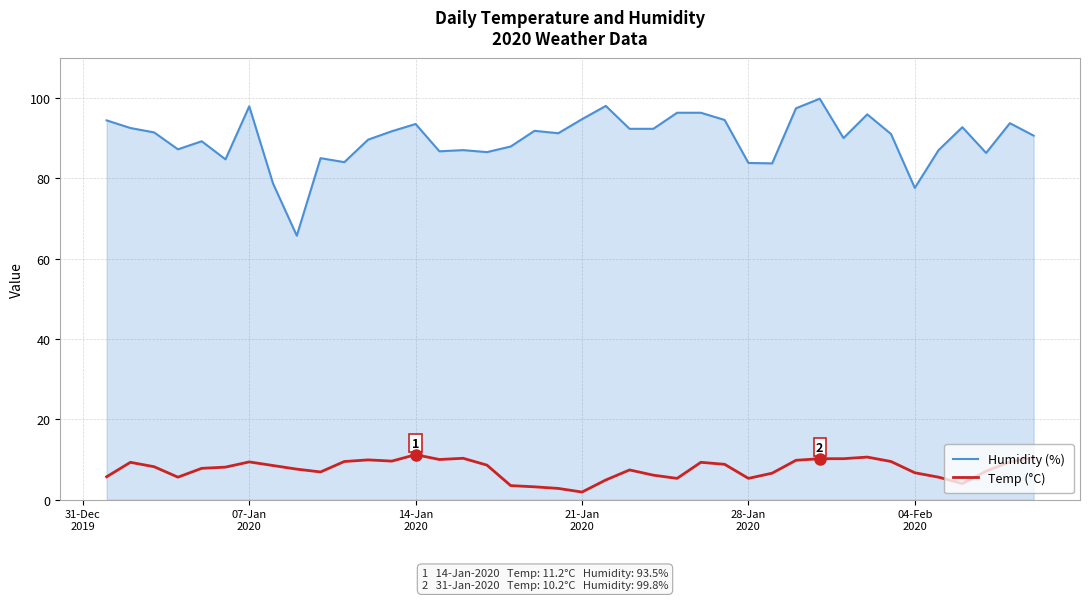

Which series has the widest spread of values?

Humidity (%)